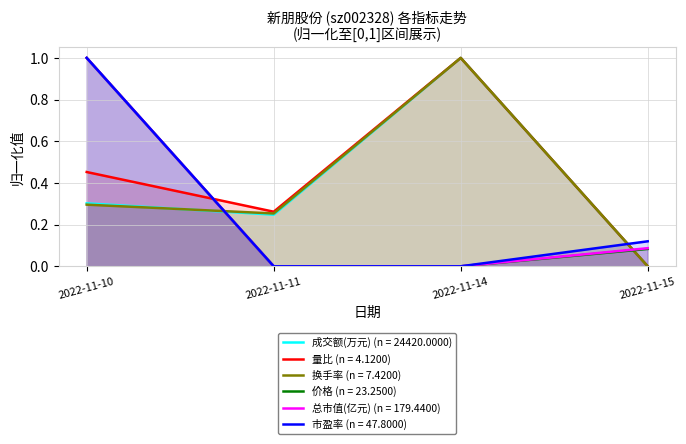

How many data points does each series have?

4